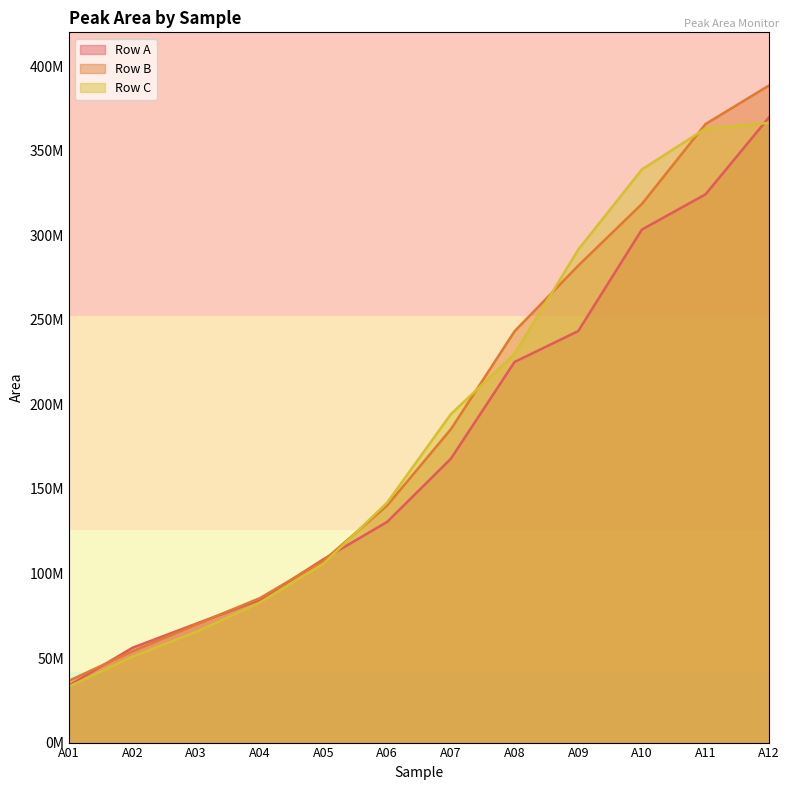

At which label is Row A closest to 201827914?

A08